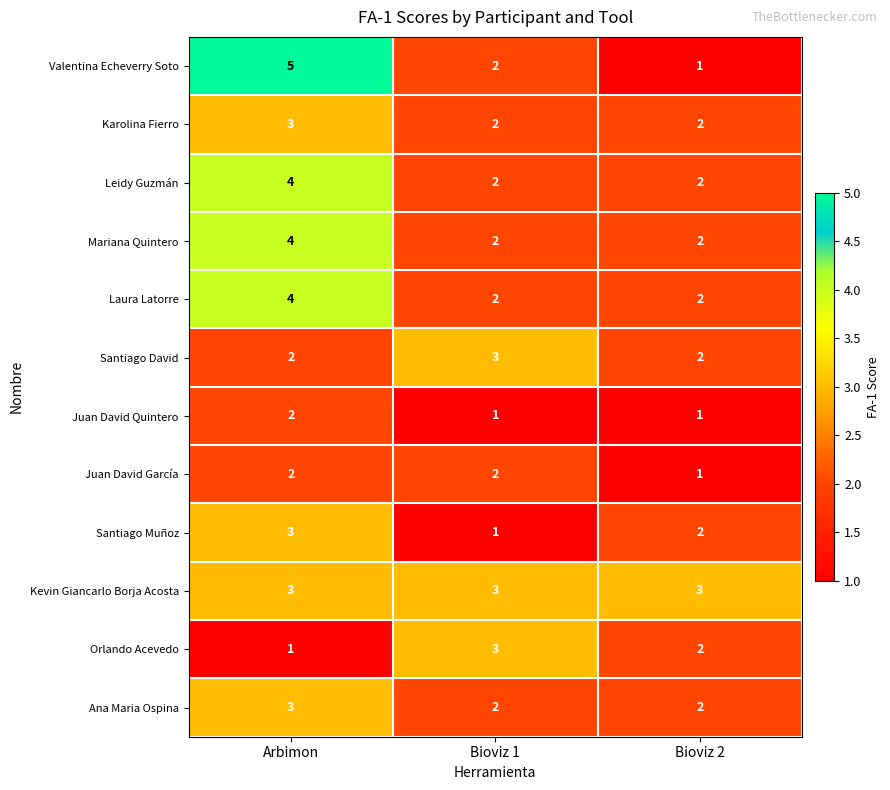

What is the average value of the Kevin Giancarlo Borja Acosta series?

3